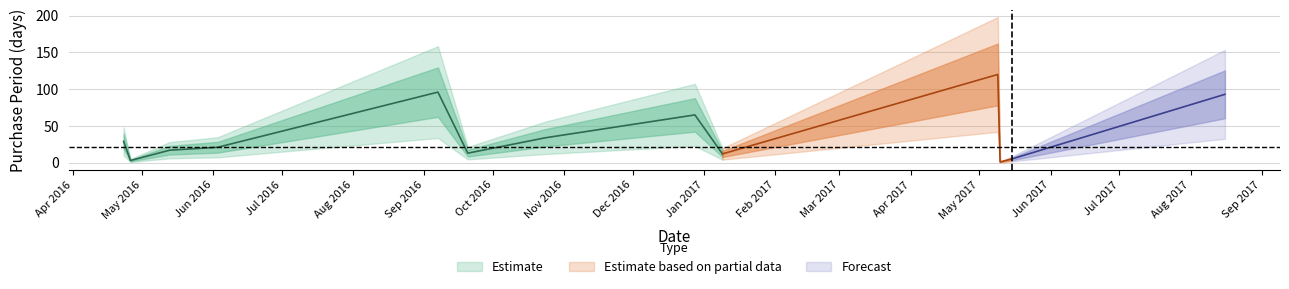

What is the maximum value shown in the chart?

120